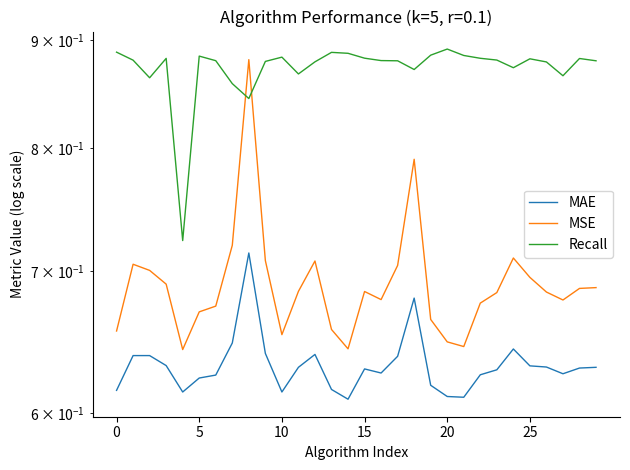

Where is the first local maximum for MAE?

8